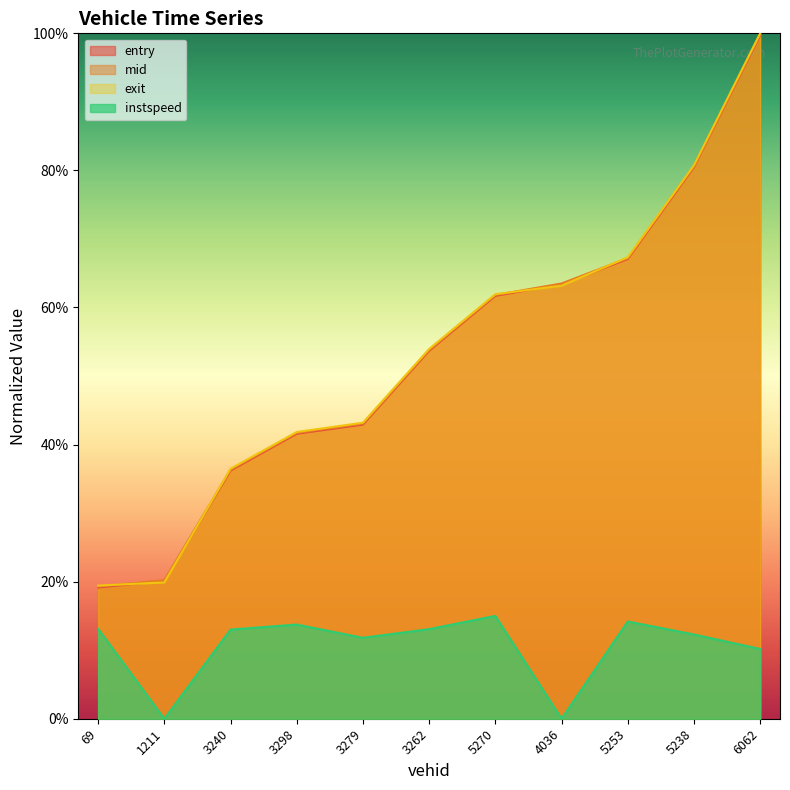

What is the label of the 7th point from the left?

5270